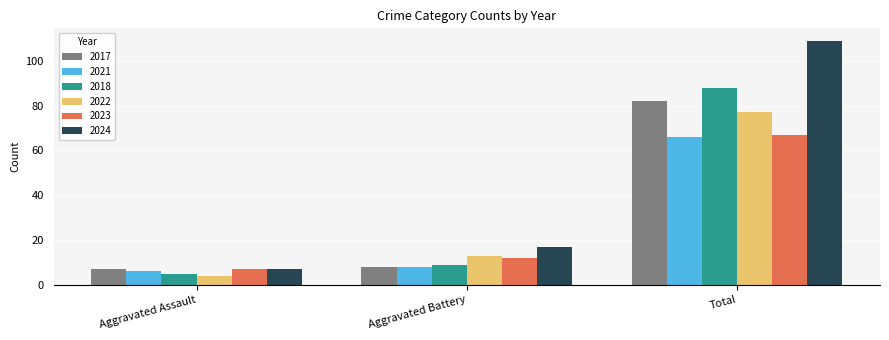

The value of 2024 at Total is 163. True or false?

False